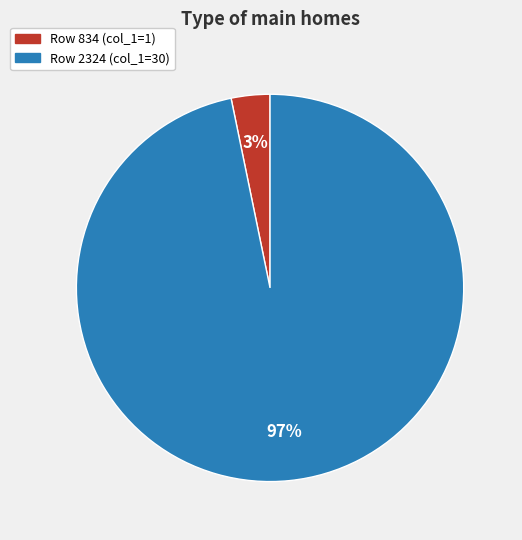

Is there a majority slice in this chart?

Yes